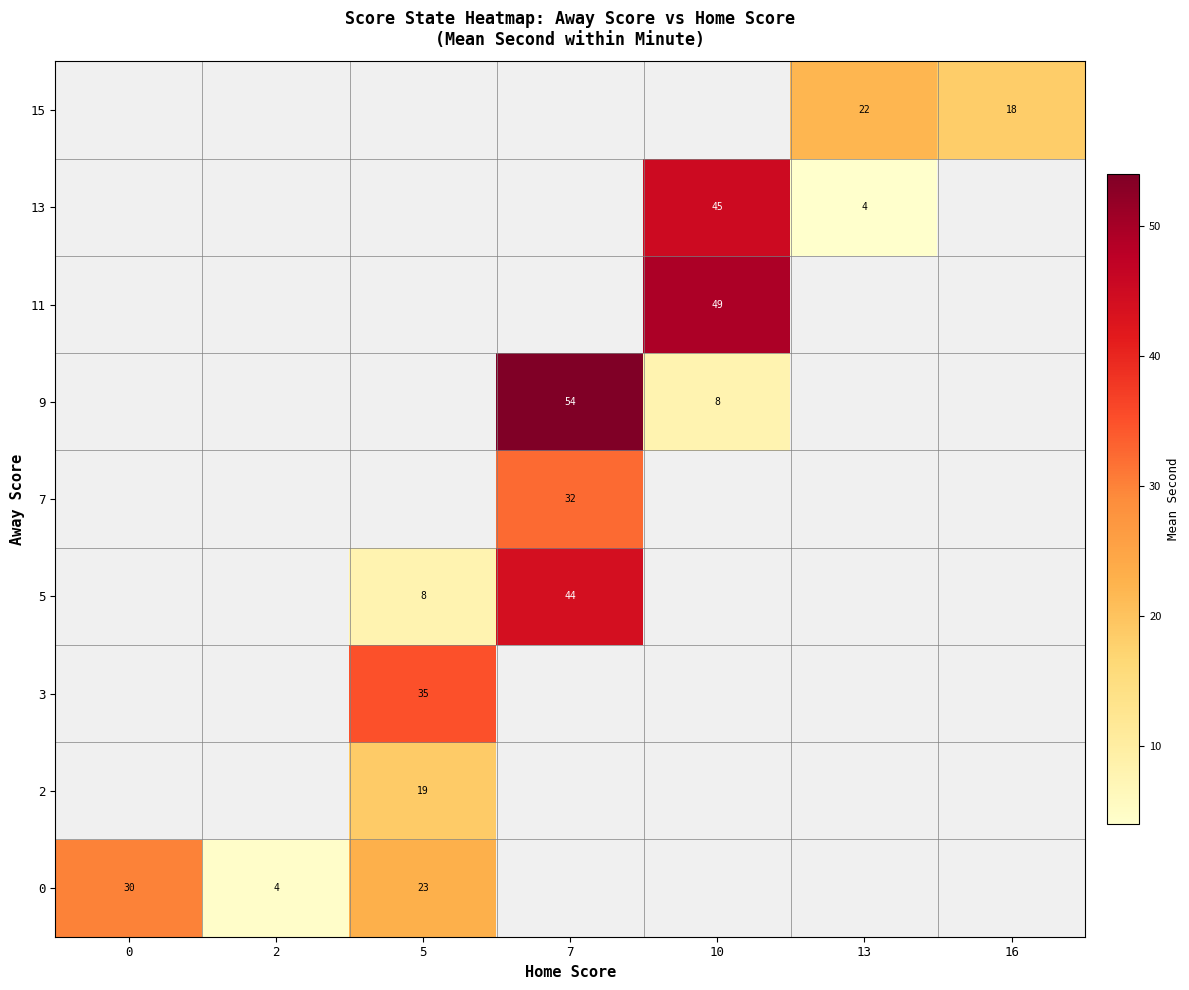

At how many categories does at least one series exceed 45?

2